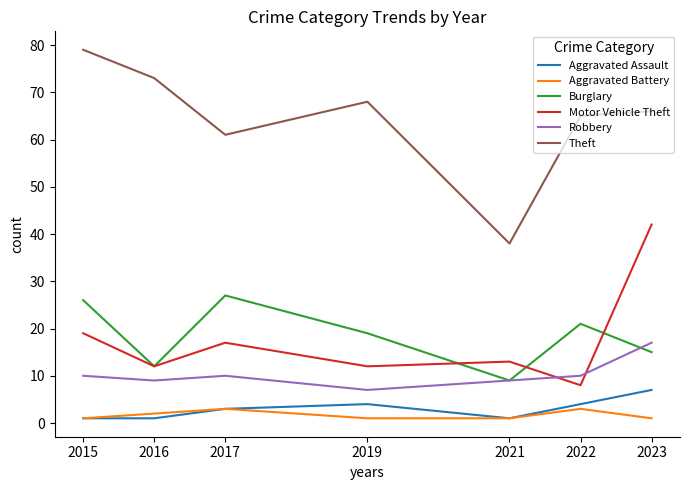

The Aggravated Assault series shows 1 at 2022. True or false?

False